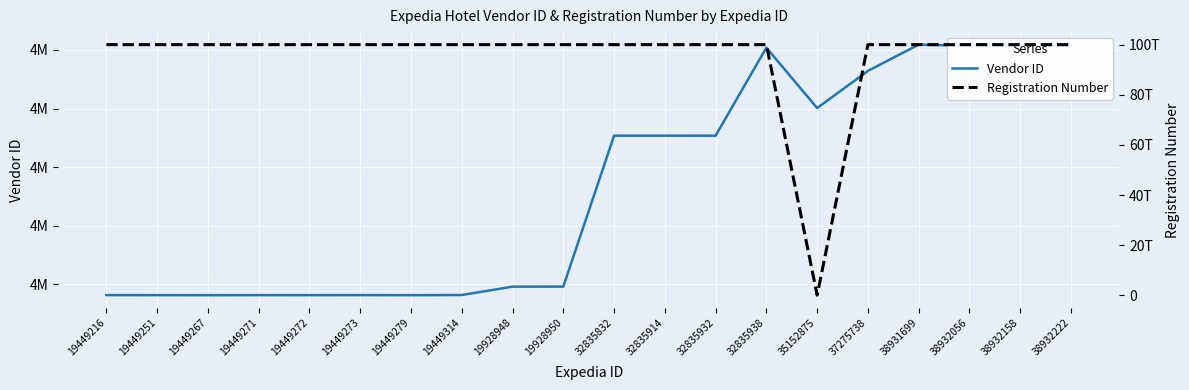

The value of Registration Number at 19928948 is 100073805200003. True or false?

True